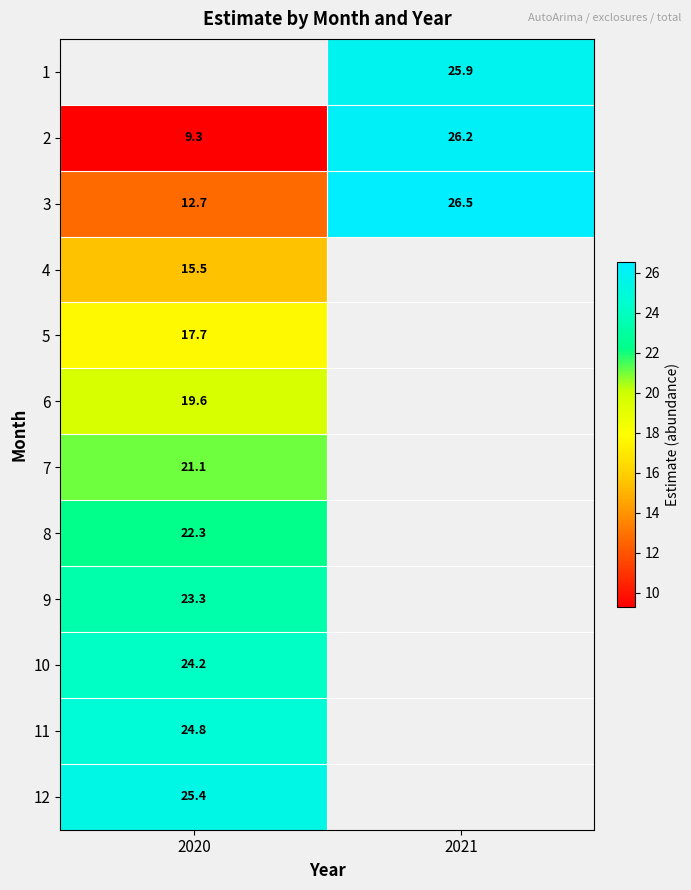

How many values in the 2 series are below 26?

1